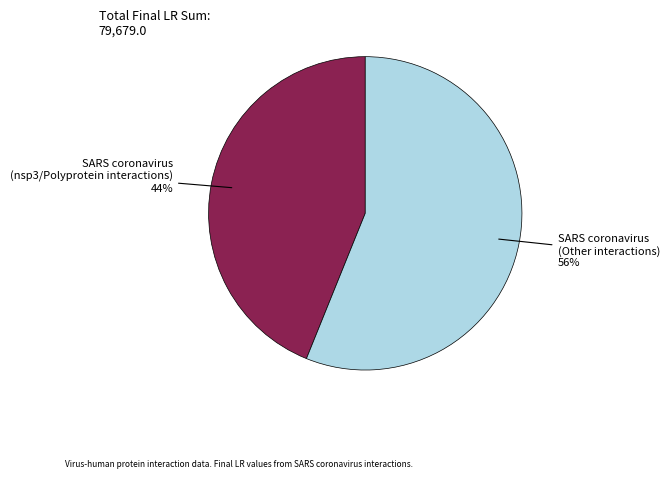

To the nearest percent, what is the average slice percentage?

50%